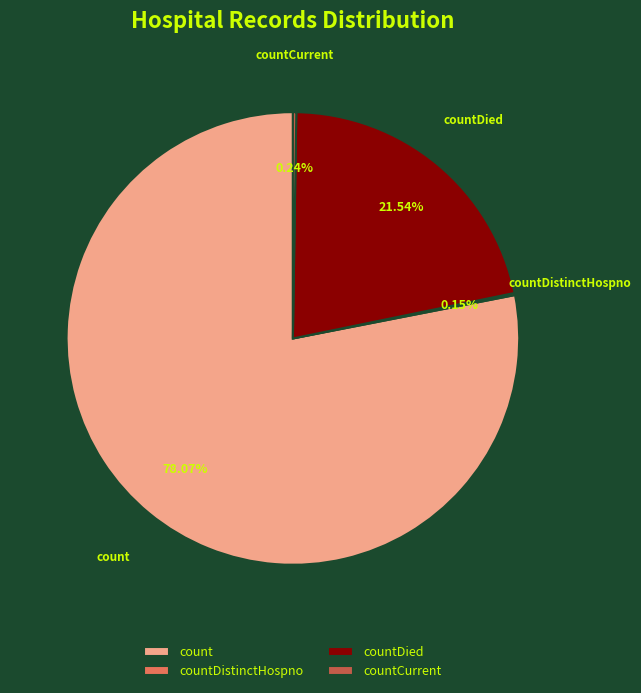

To the nearest percent, what is the combined percentage of countDied and count?

100%